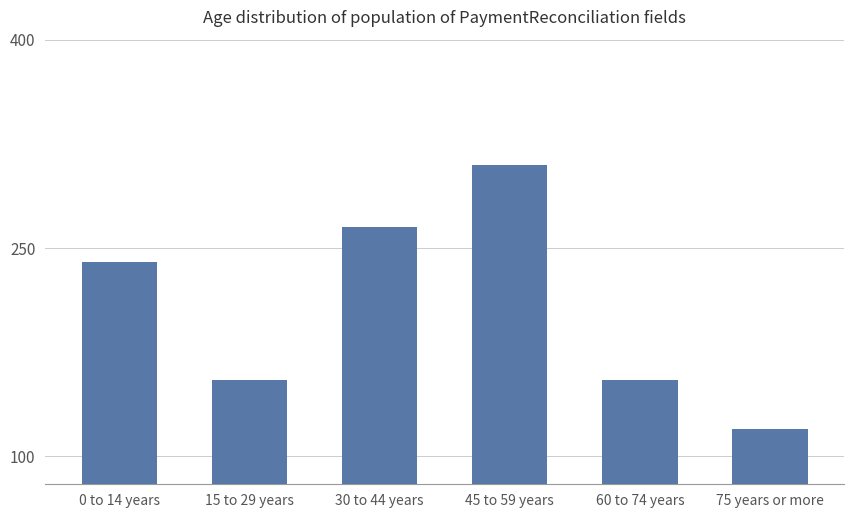

How many values are between 155 and 265?

4